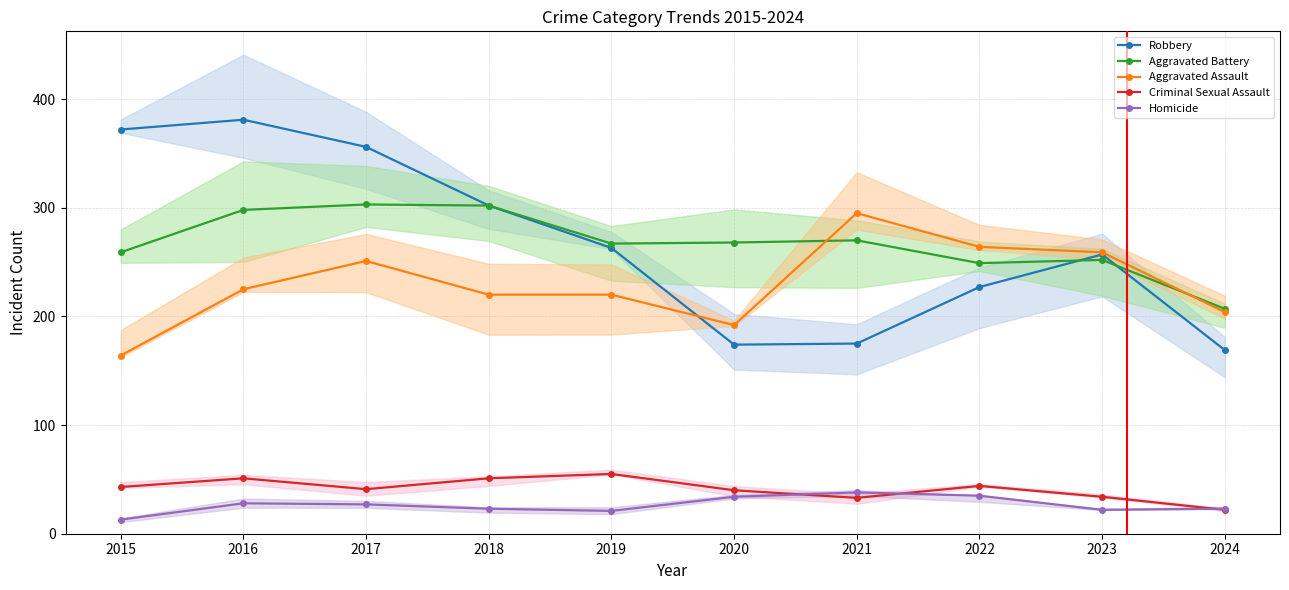

True or false: Aggravated Battery and Criminal Sexual Assault cross at least once.

False